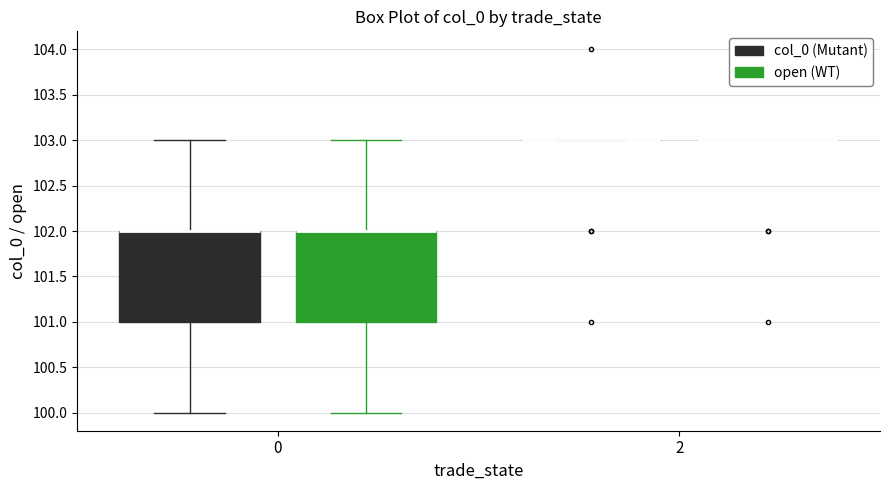

Reading left to right, read every box against the y-axis: the position of its median line, the range the box covers, and the ends of its whiskers. The values are not printed on the chart, so give them approximately, as read against the axis.

0 (col_0 (Mutant)): median 102 (drawn on the box's upper edge), box 101 to 102, whiskers 100 to 103
0 (open (WT)): median 102 (drawn on the box's upper edge), box 101 to 102, whiskers 100 to 103
2 (col_0 (Mutant)): box collapsed to a line at 103, whiskers 103 to 103
2 (open (WT)): box collapsed to a line at 103, whiskers 103 to 103